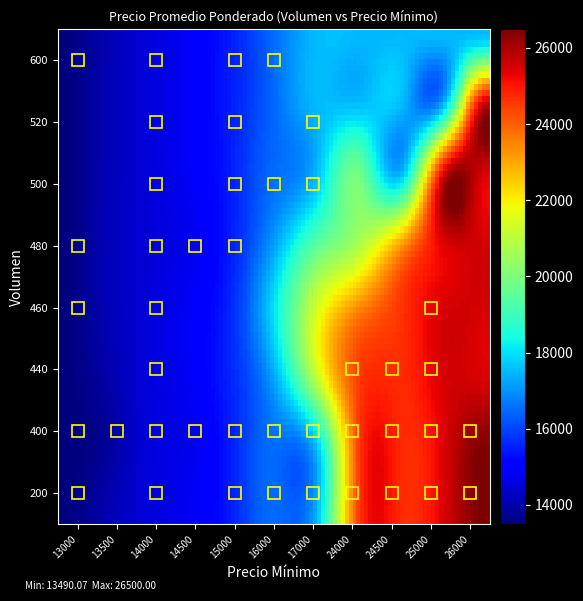

Which series has the largest total across all categories?

200